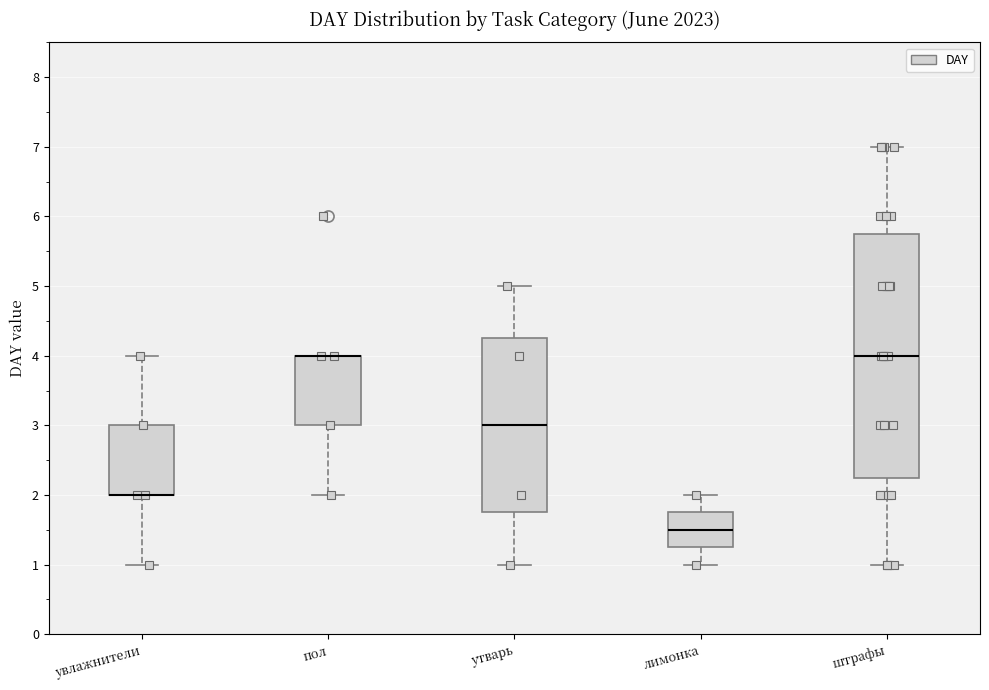

Reading left to right, read every box against the y-axis: the position of its median line, the range the box covers, and the ends of its whiskers. The values are not printed on the chart, so give them approximately, as read against the axis.

увлажнители: median 2.0 (drawn on the box's lower edge), box 2.0 to 3.0, whiskers 1.0 to 4.0
пол: median 4.0 (drawn on the box's upper edge), box 3.0 to 4.0, whiskers 2.0 to 4.0
утварь: median 3.0, box 1.8 to 4.3, whiskers 1.0 to 5.0
лимонка: median 1.5, box 1.3 to 1.8, whiskers 1.0 to 2.0
штрафы: median 4.0, box 2.3 to 5.8, whiskers 1.0 to 7.0